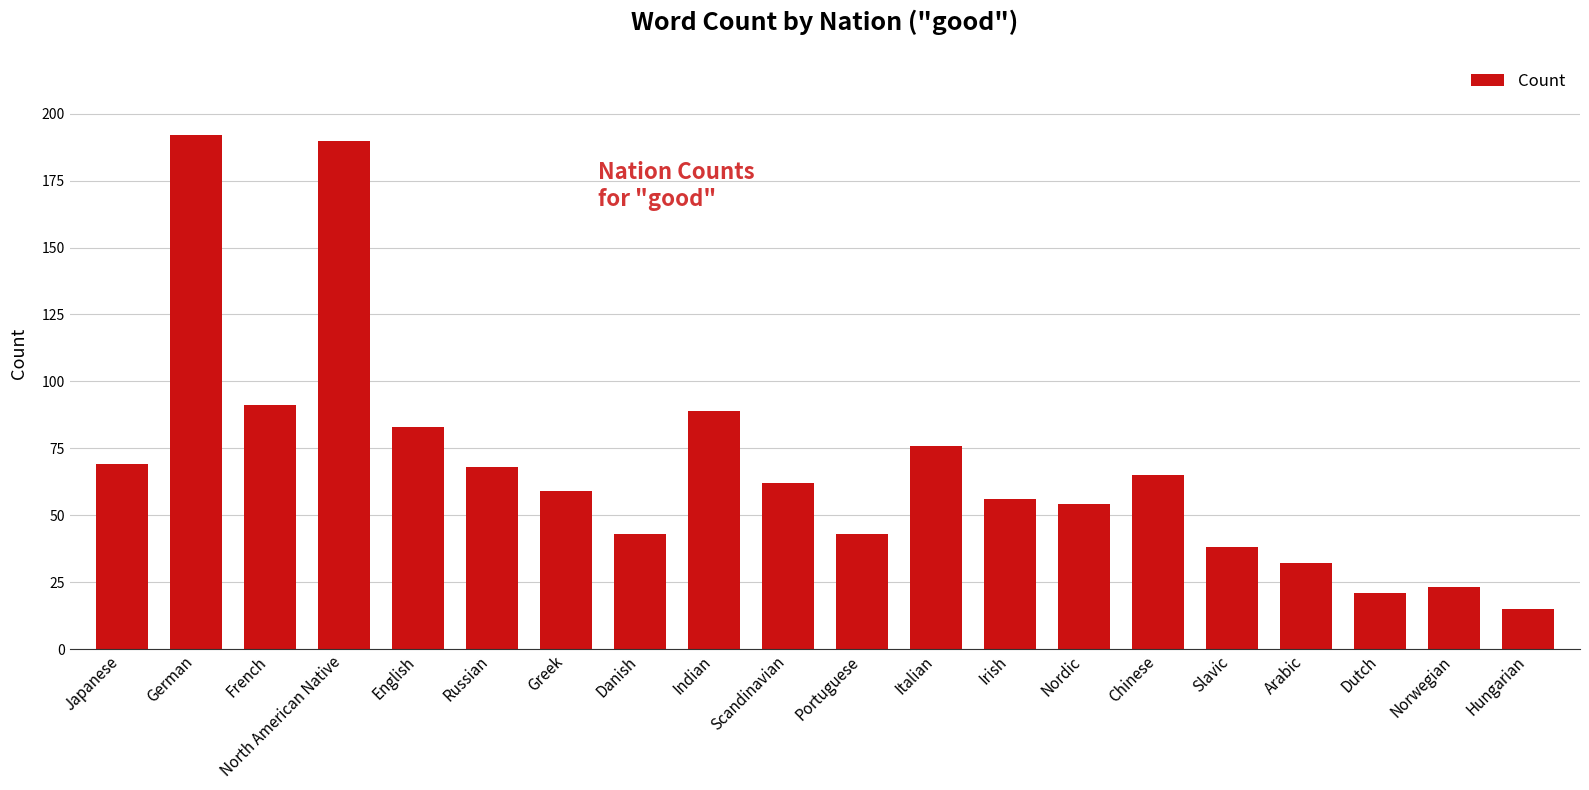

Which category has the lowest value across all series?

Hungarian